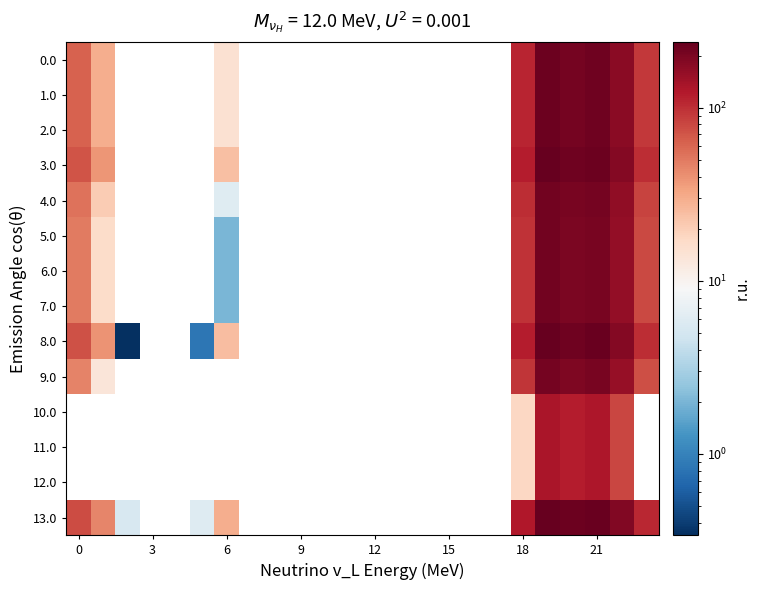

Count the number of data series in this chart.

14